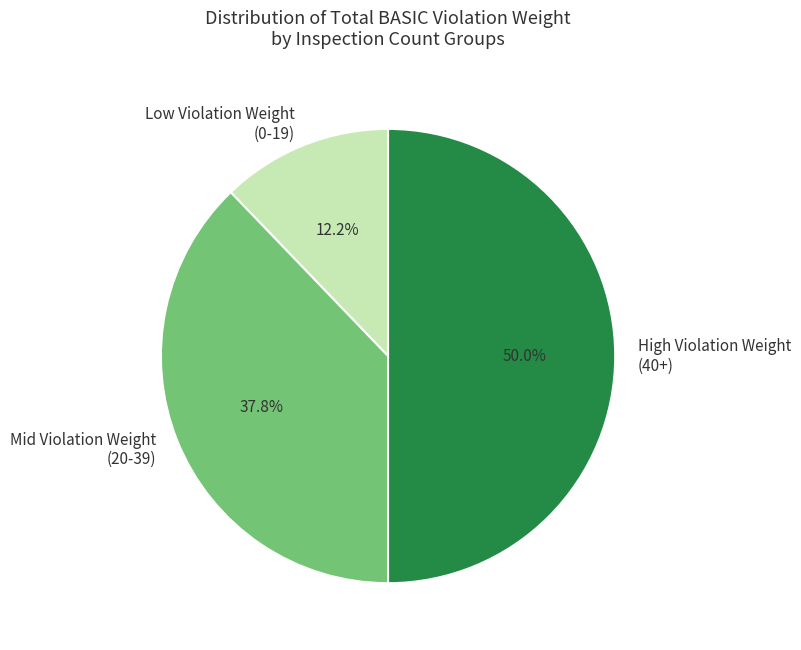

Is Low Violation Weight (0-19) the majority of the pie?

No